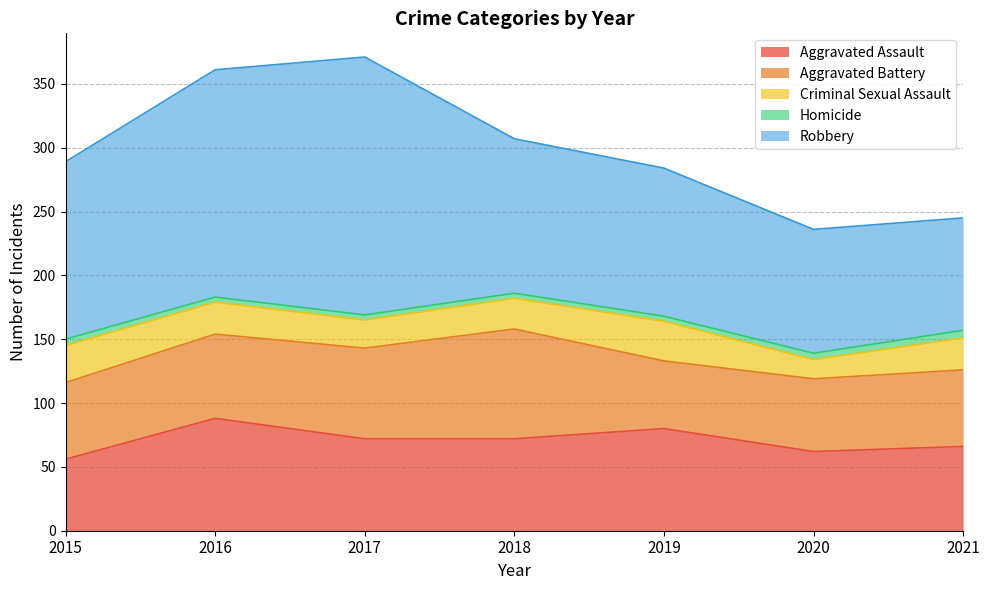

Between which two adjacent categories do Aggravated Battery and Aggravated Assault first intersect?

2015 and 2016